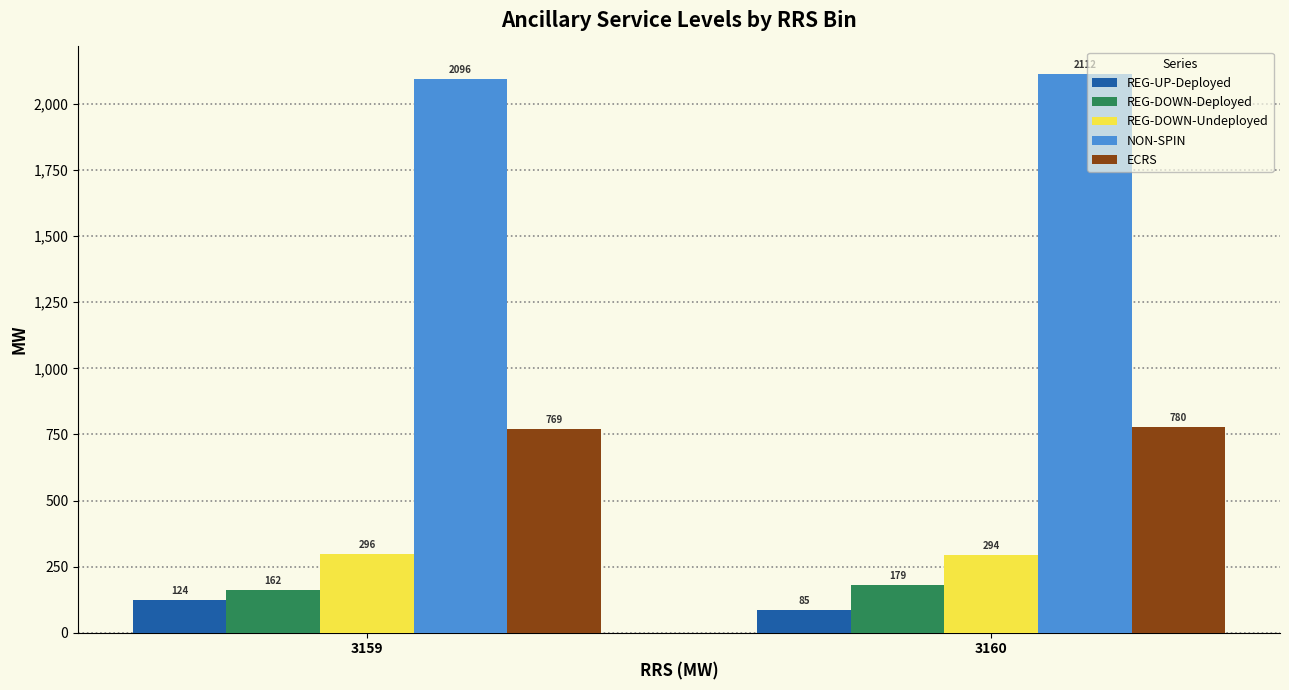

At which category is the sum across all series the highest?

3160